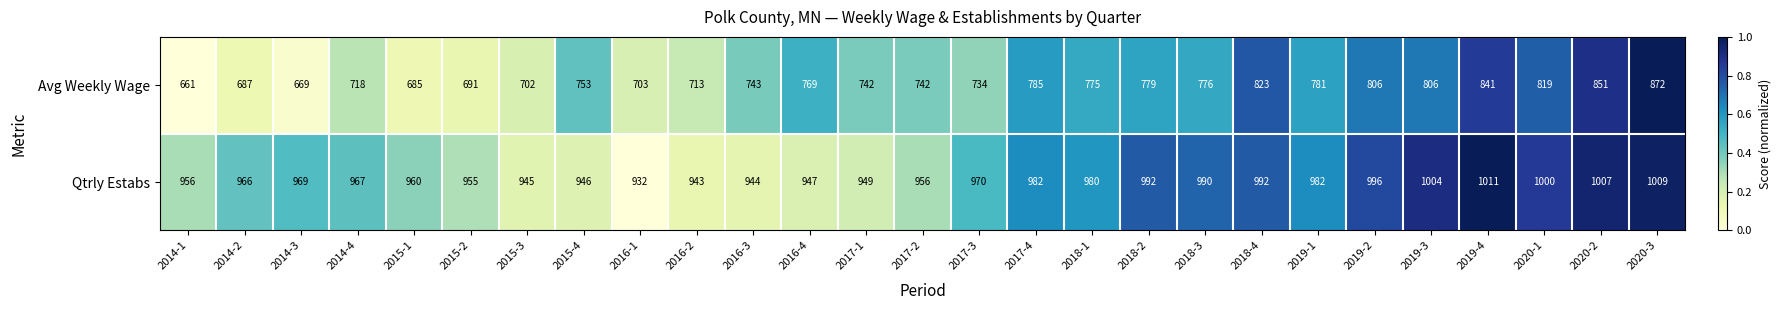

Is the value of Qtrly Estabs at 2015-3 greater than the value of Avg Weekly Wage at 2019-3?

Yes